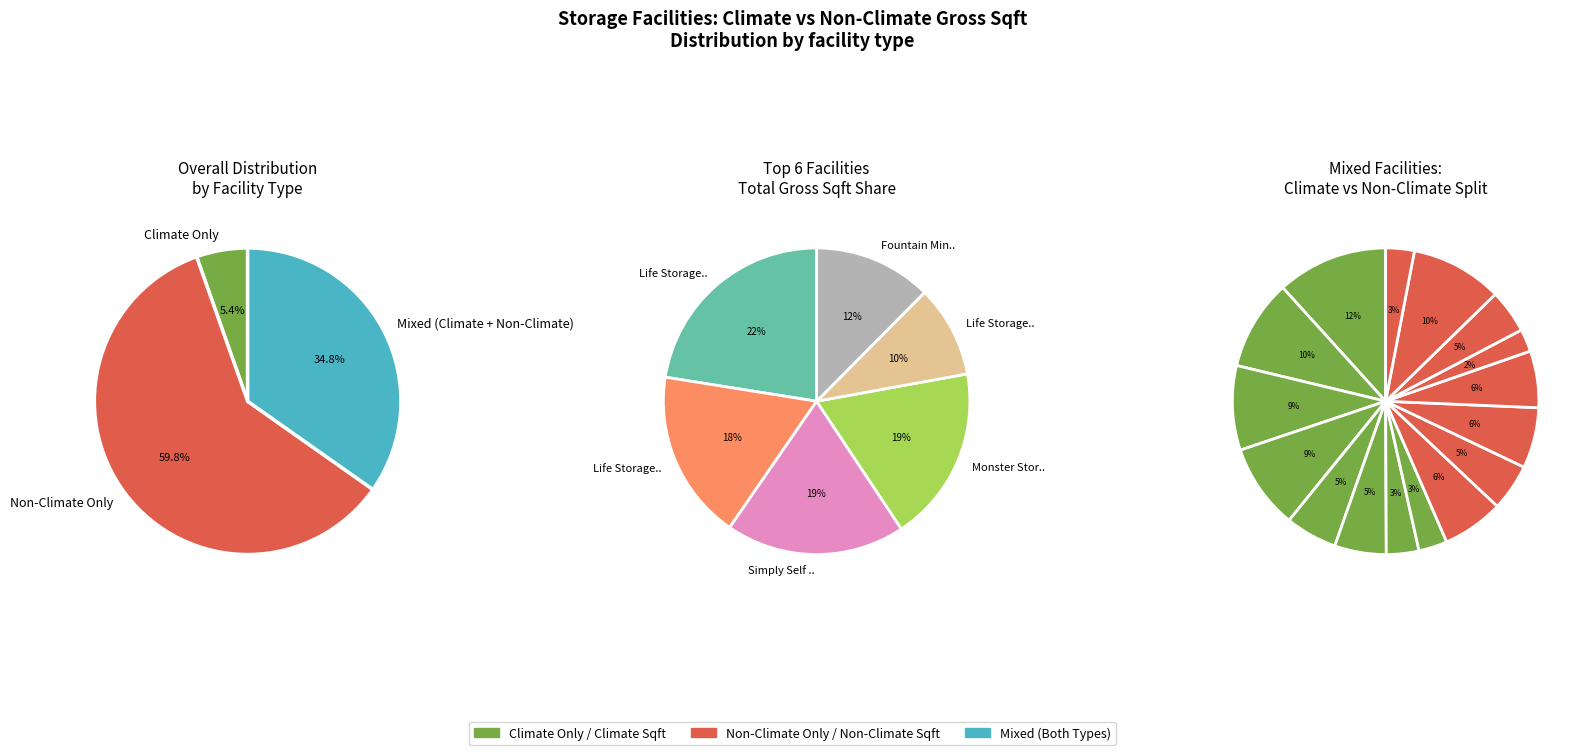

Combined, do Simply Self Storage and Woodruff Storage account for over 50%?

No